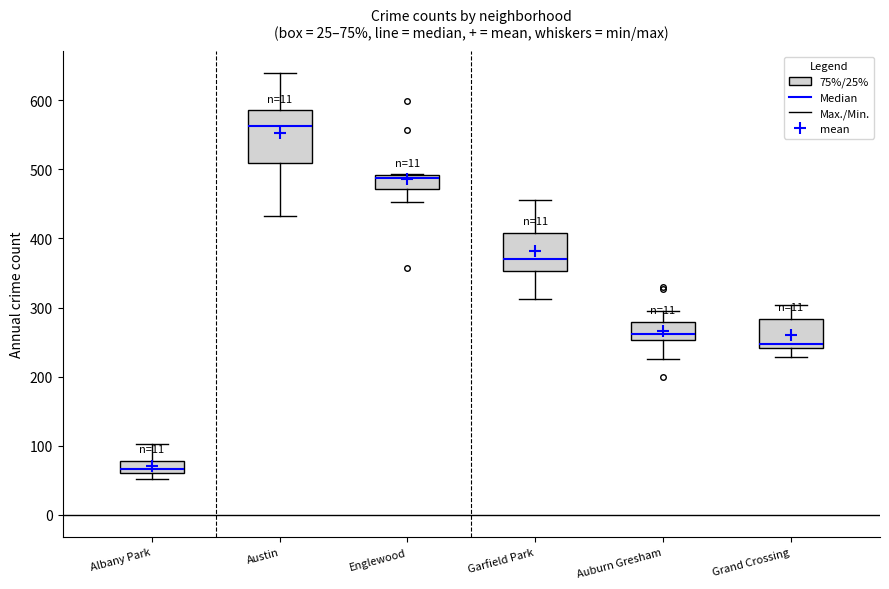

Which box is the tallest, from its lower edge to its upper edge?

Austin